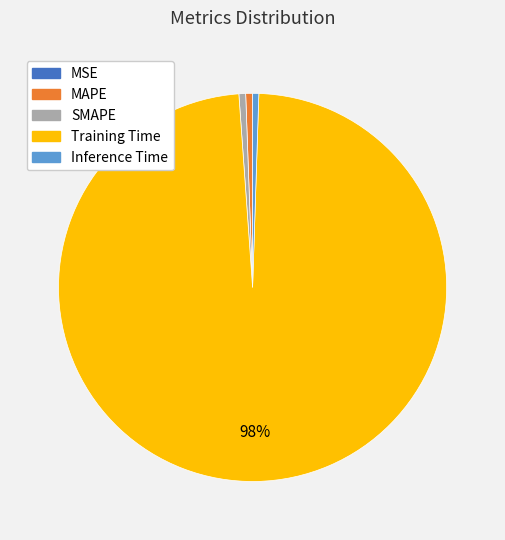

To the nearest percent, what is the average slice percentage?

20%